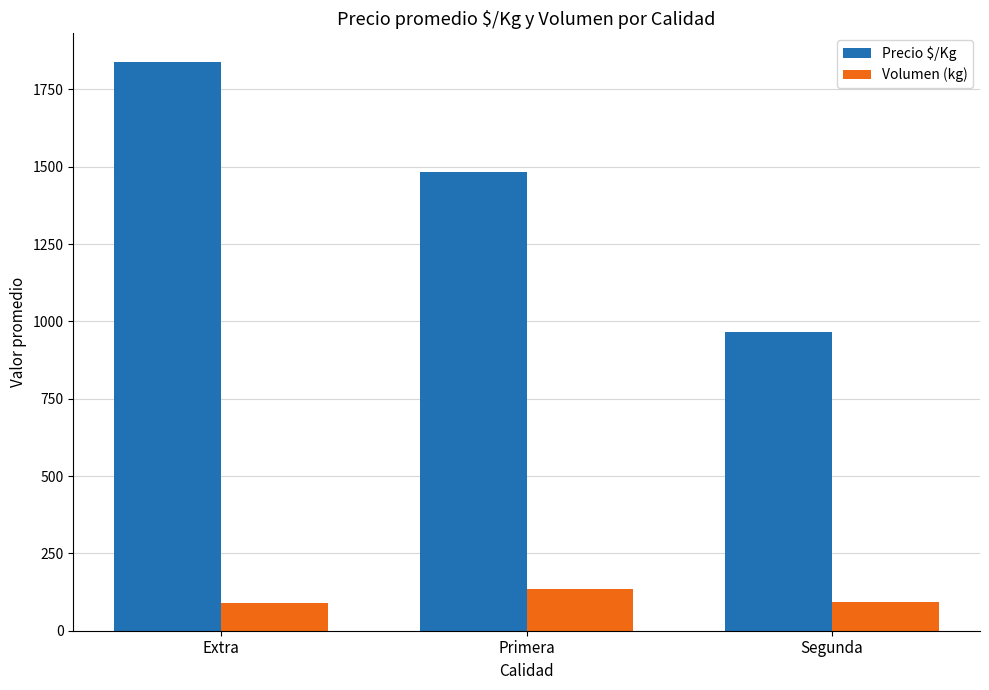

What is the maximum value for Precio $/Kg?

1839